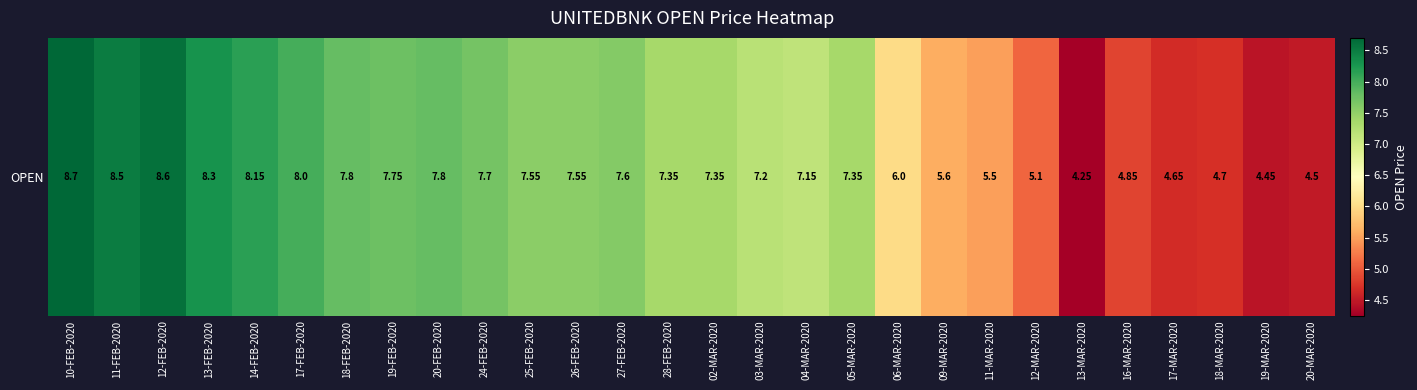

Reading left to right, transcribe all the data shown in this chart.

10-FEB-2020=8.7	11-FEB-2020=8.5	12-FEB-2020=8.6	13-FEB-2020=8.3	14-FEB-2020=8.2	17-FEB-2020=8.0	18-FEB-2020=7.8	19-FEB-2020=7.8	20-FEB-2020=7.8	24-FEB-2020=7.7	25-FEB-2020=7.5	26-FEB-2020=7.5	27-FEB-2020=7.6	28-FEB-2020=7.3	02-MAR-2020=7.3	03-MAR-2020=7.2	04-MAR-2020=7.2	05-MAR-2020=7.3	06-MAR-2020=6.0	09-MAR-2020=5.6	11-MAR-2020=5.5	12-MAR-2020=5.1	13-MAR-2020=4.2	16-MAR-2020=4.8	17-MAR-2020=4.7	18-MAR-2020=4.7	19-MAR-2020=4.5	20-MAR-2020=4.5